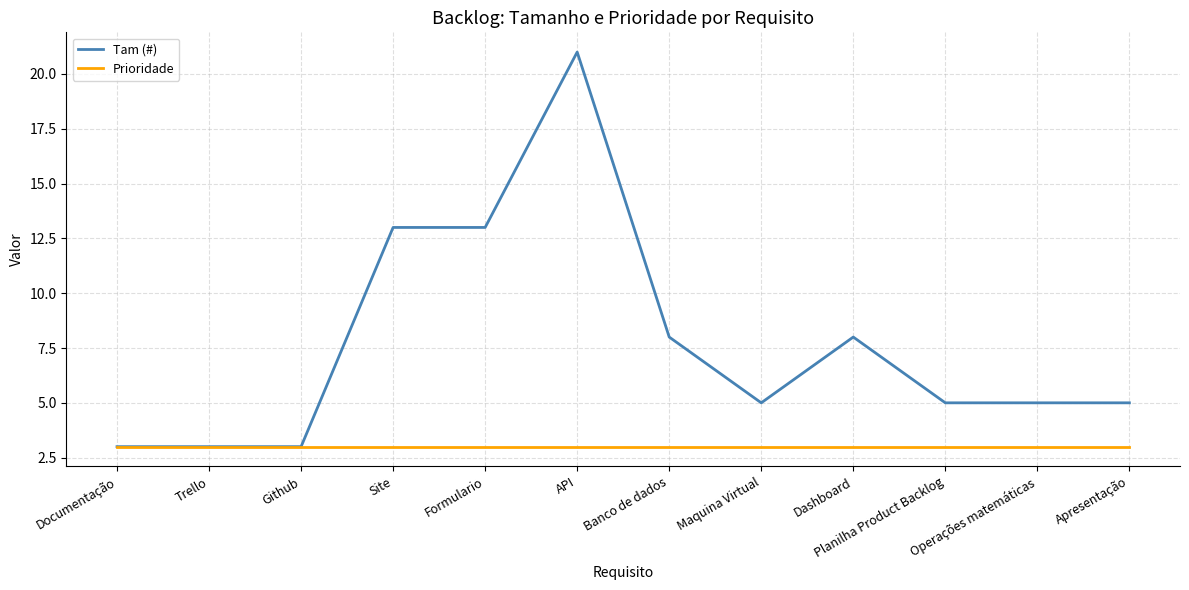

Rank the series by their maximum value, from lowest to highest.

Prioridade, Tam (#)